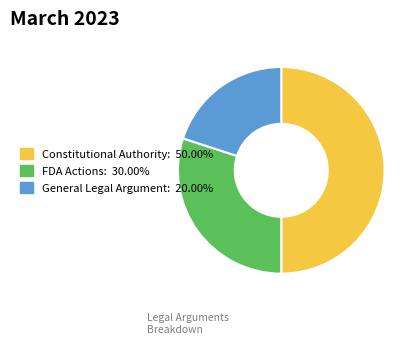

Rank the categories by value from lowest to highest.

General Legal Argument, FDA Actions, Constitutional Authority